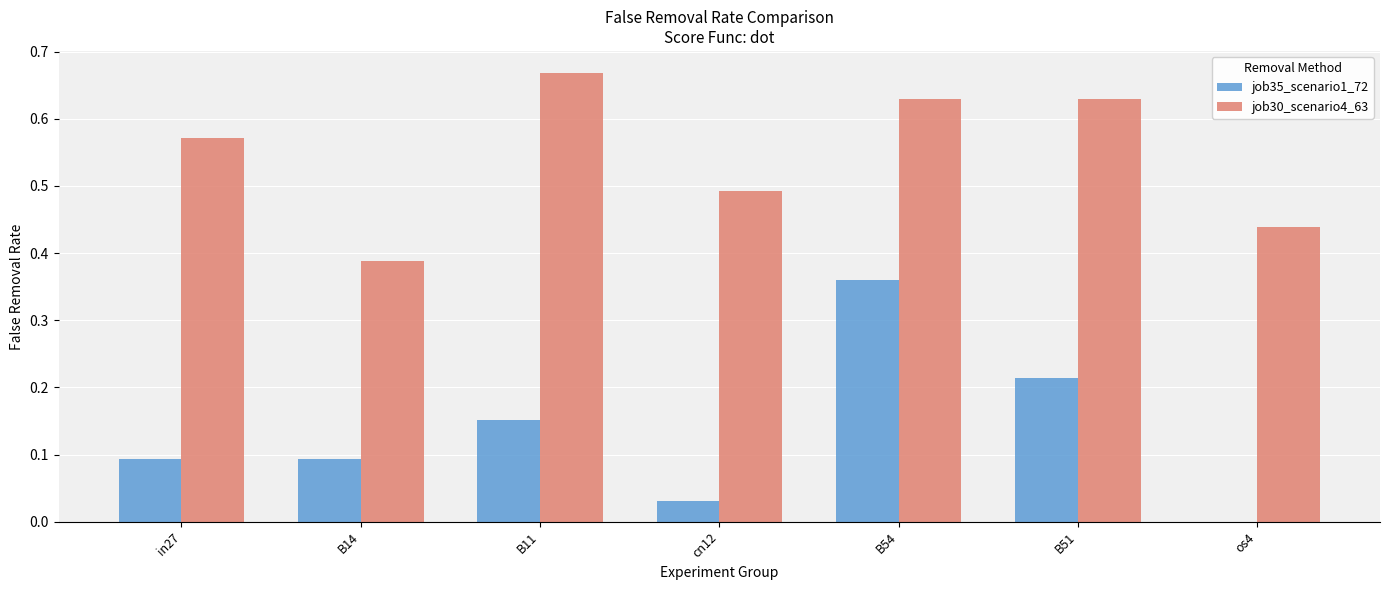

Which category has the highest value across all series?

B11